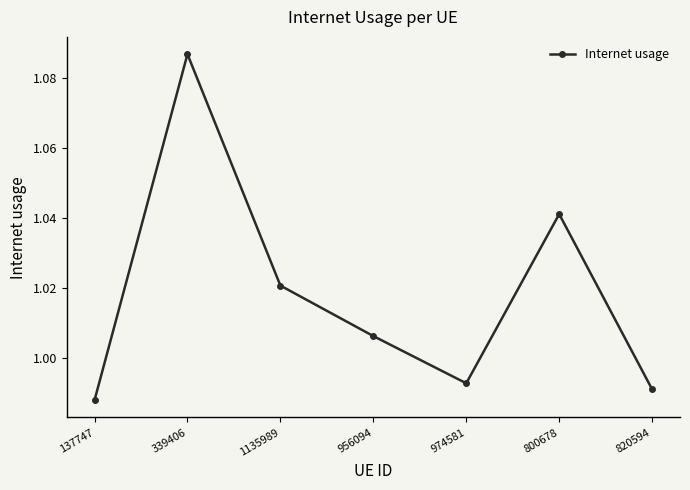

Which label corresponds to the smallest value in the chart?

137747